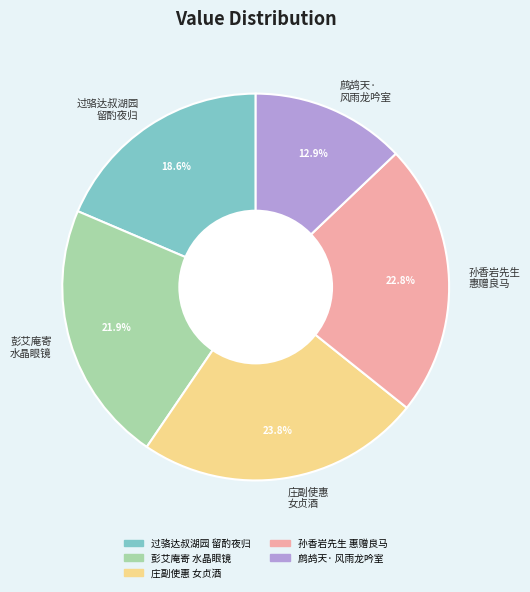

Rank the categories by value from highest to lowest.

庄副使惠 女贞酒, 孙香岩先生 惠赠良马, 彭艾庵寄 水晶眼镜, 过骆达叔湖园 留酌夜归, 鹧鸪天· 风雨龙吟室